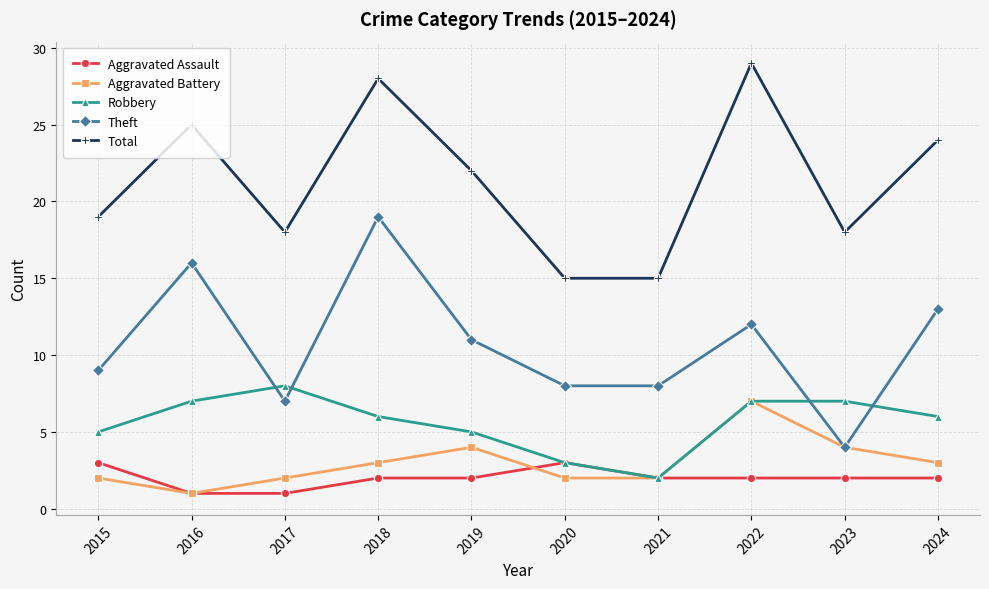

Which label corresponds to the largest value in the chart?

2022